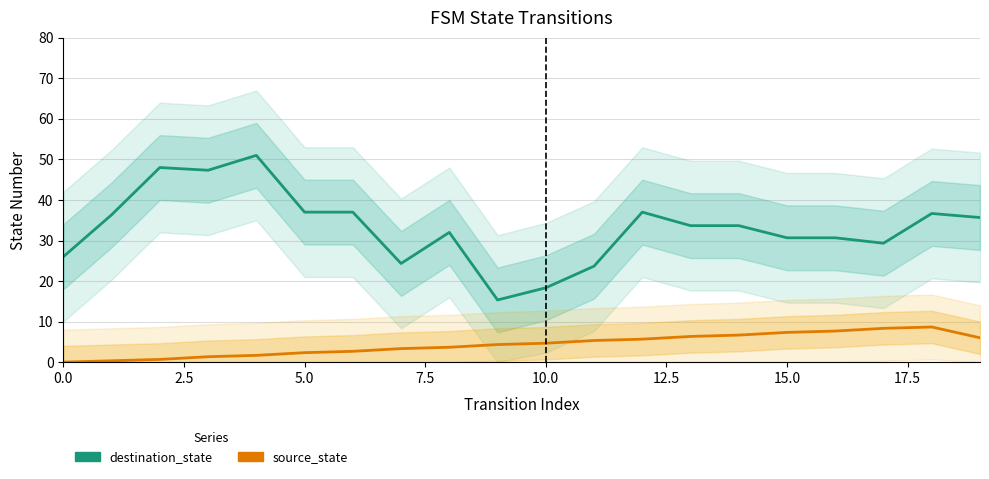

Is this an area chart (filled region under the line)?

No